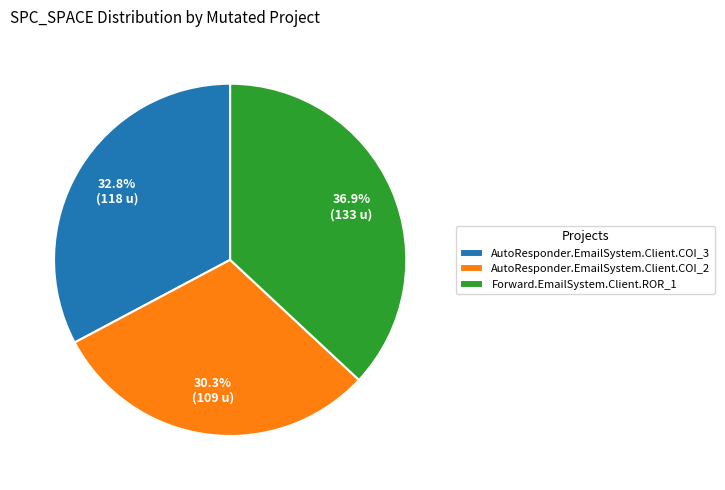

Rank the categories by value from lowest to highest.

AutoResponder.EmailSystem.Client.COI_2, AutoResponder.EmailSystem.Client.COI_3, Forward.EmailSystem.Client.ROR_1